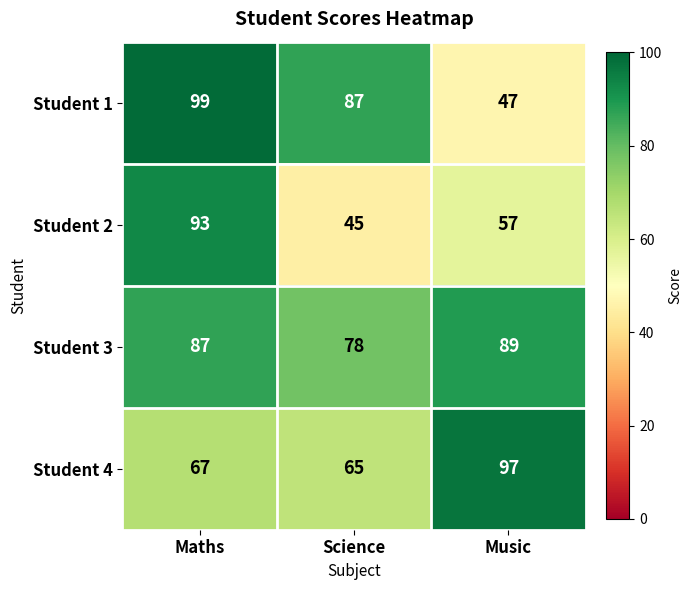

At Music, list the series in order from largest to smallest.

Student 4, Student 3, Student 2, Student 1